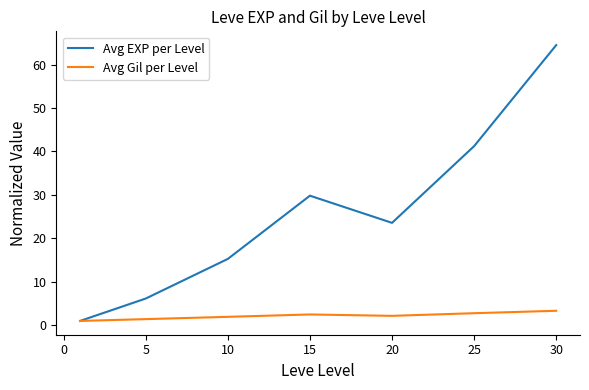

Which series has the largest total across all categories?

Avg EXP per Level